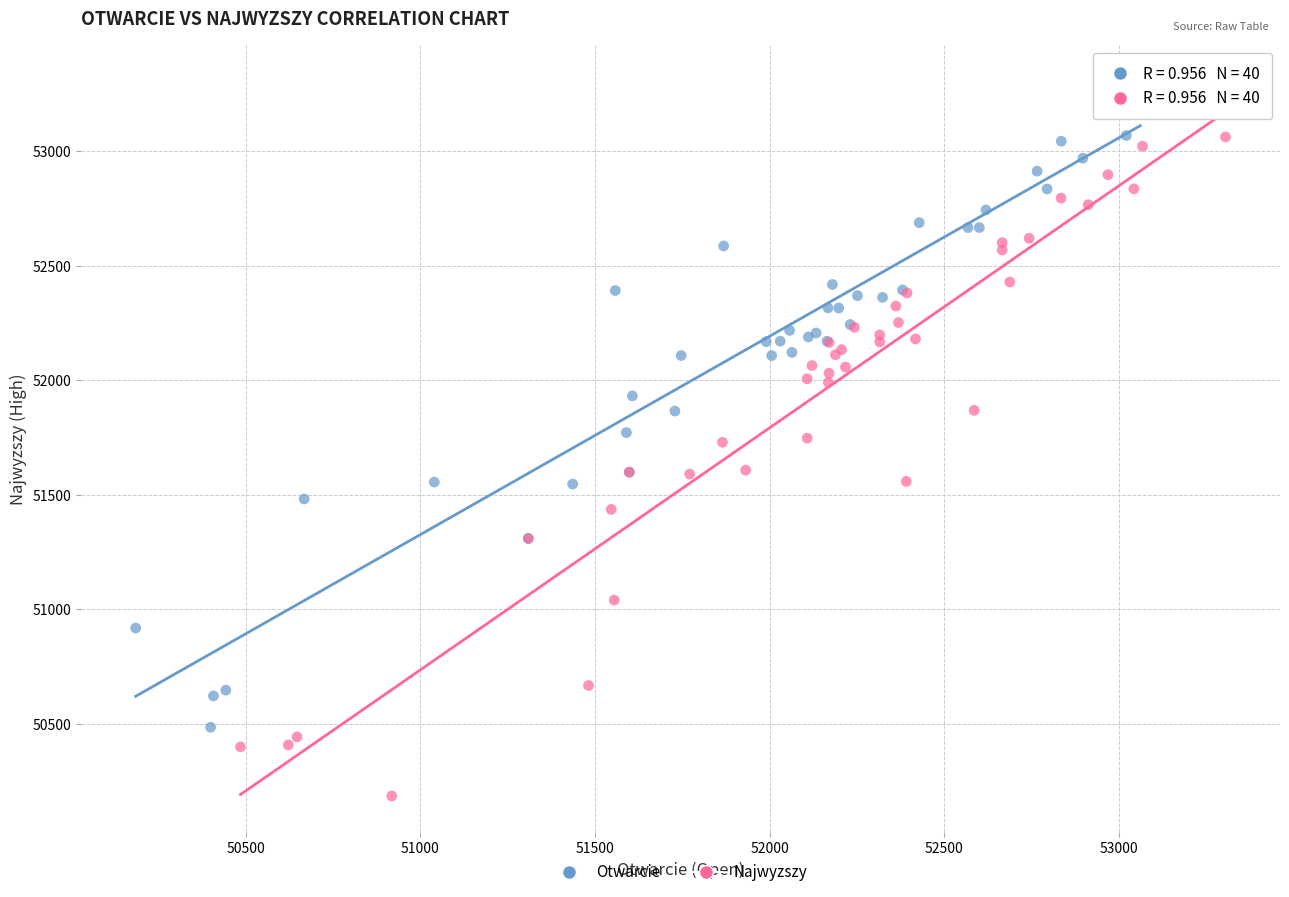

Which series contains the highest Y value?

Otwarcie